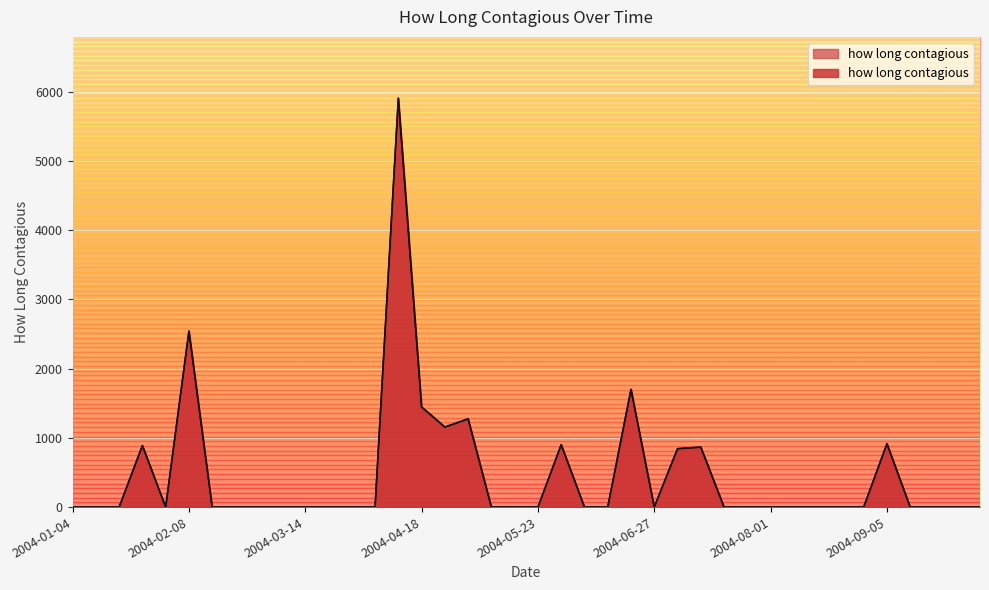

Reading left to right, what are all the values shown in this chart?

2004-01-04=0.0	2004-01-11=0.0	2004-01-18=0.0	2004-01-25=889.3	2004-02-01=0.0	2004-02-08=2542.1	2004-02-15=0.0	2004-02-22=0.0	2004-02-29=0.0	2004-03-07=0.0	2004-03-14=0.0	2004-03-21=0.0	2004-03-28=0.0	2004-04-04=0.0	2004-04-11=5905.3	2004-04-18=1445.9	2004-04-25=1156.3	2004-05-02=1274.1	2004-05-09=0.0	2004-05-16=0.0	2004-05-23=0.0	2004-05-30=900.9	2004-06-06=0.0	2004-06-13=0.0	2004-06-20=1700.5	2004-06-27=0.0	2004-07-04=843.7	2004-07-11=866.5	2004-07-18=0.0	2004-07-25=0.0	2004-08-01=0.0	2004-08-08=0.0	2004-08-15=0.0	2004-08-22=0.0	2004-08-29=0.0	2004-09-05=916.0	2004-09-12=0.0	2004-09-19=0.0	2004-09-26=0.0	2004-10-03=0.0